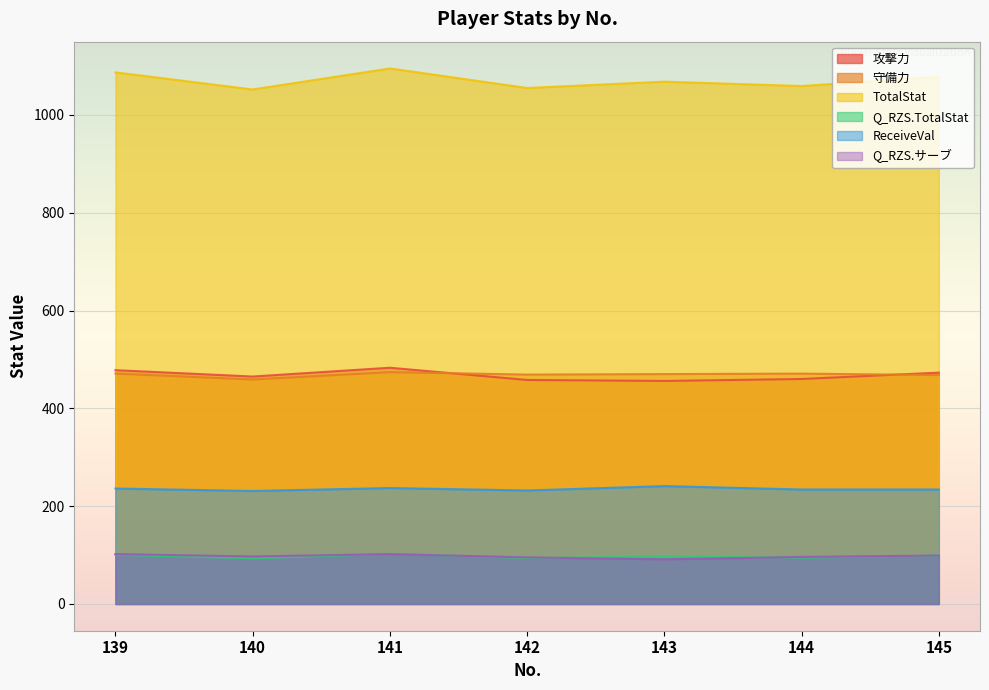

True or false: 守備力 and Q_RZS.TotalStat cross at least once.

False